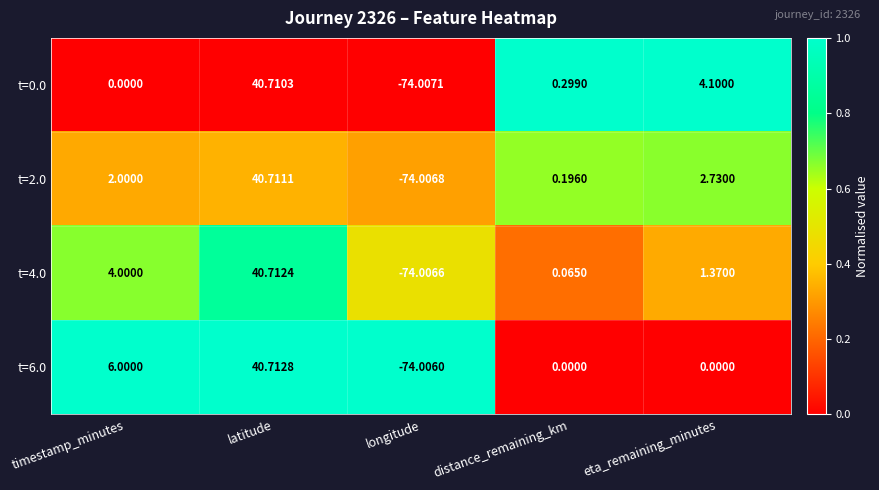

How many data points in t=4.0 are above 1?

3